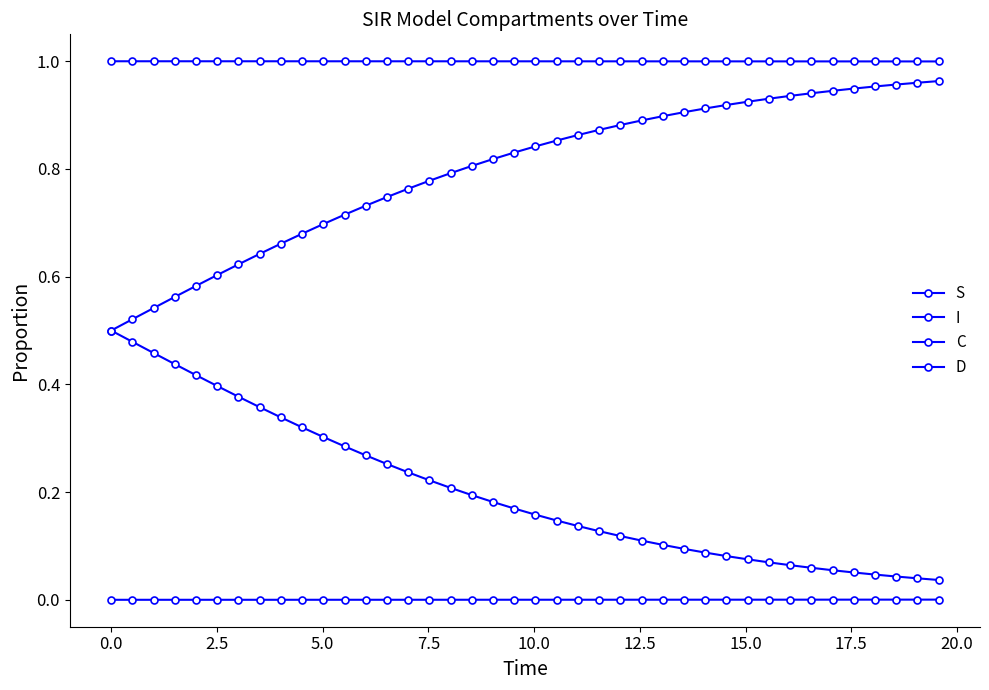

How many categories are shown in the chart?

40